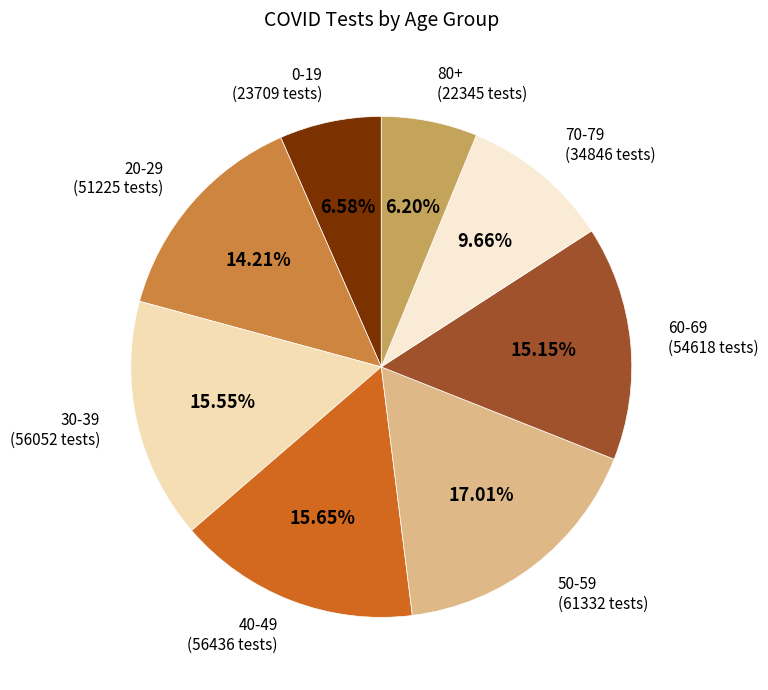

True or false: 0-19 accounts for 7% of the total.

True